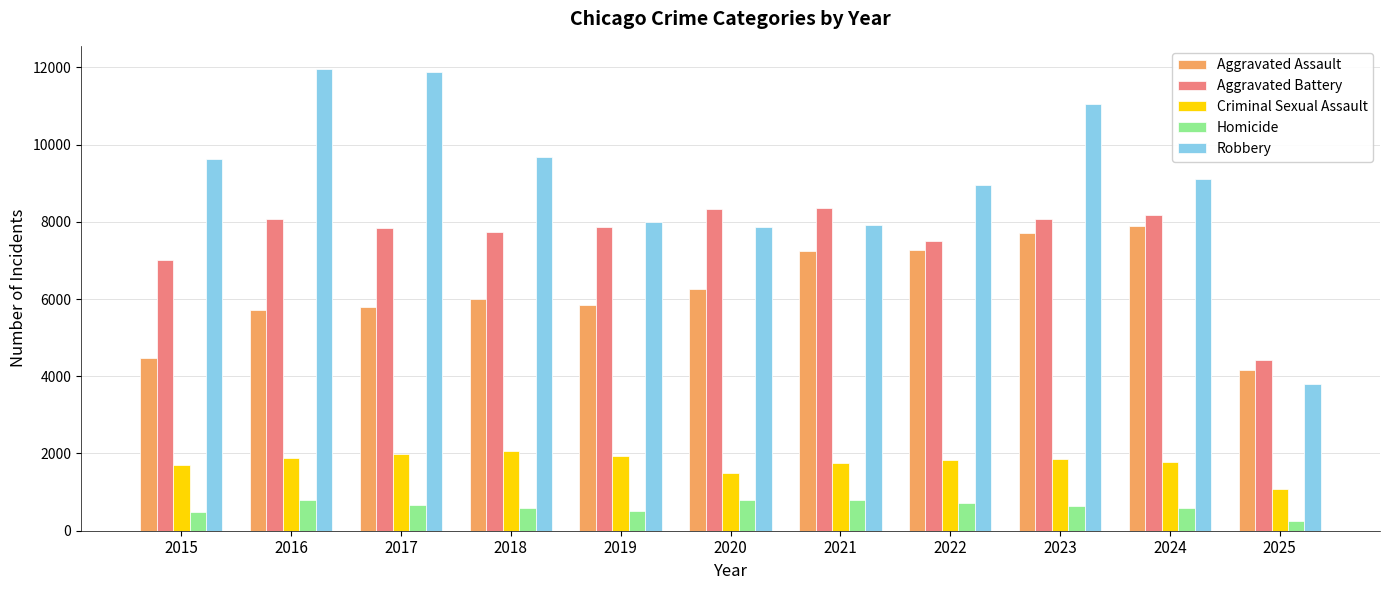

Which series has the largest total across all categories?

Robbery